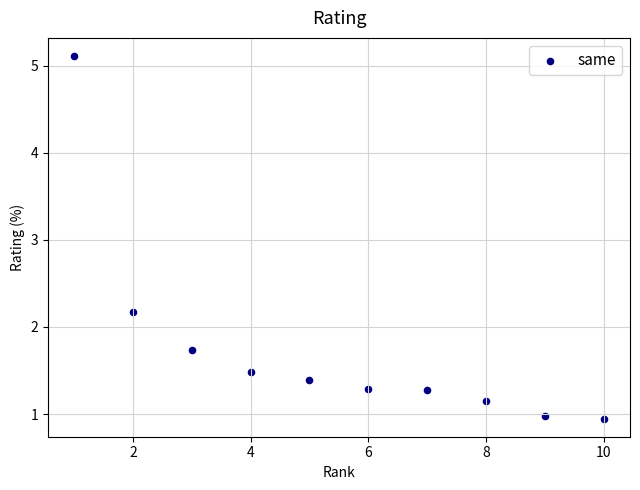

What is the average X value?

5.5